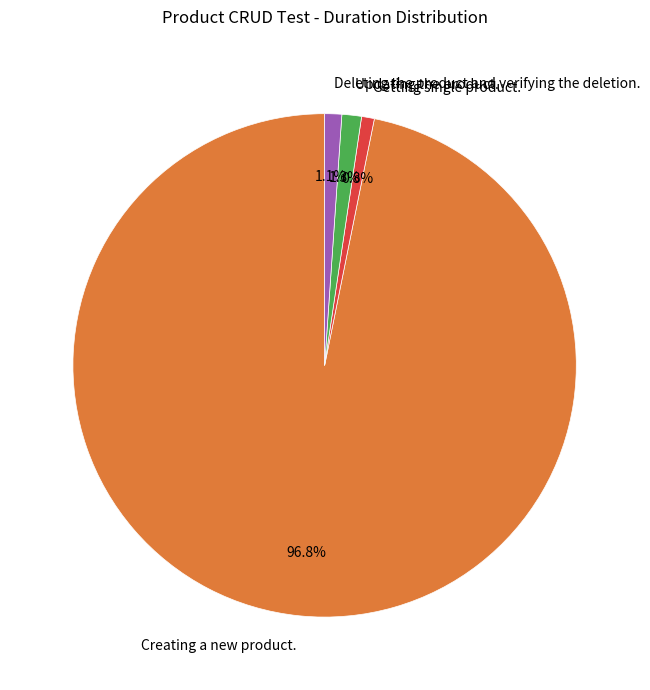

The Creating a new product. slice represents 82% of the pie. True or false?

False